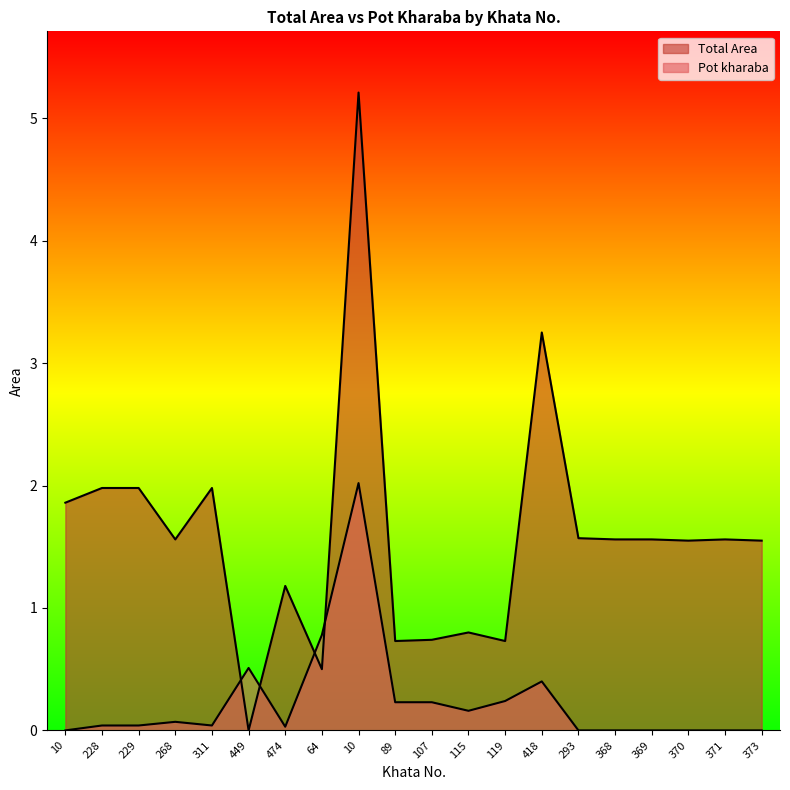

Reading left to right, what are all the values shown in this chart?

Total Area: 10=1.9	228=2.0	229=2.0	268=1.6	311=2.0	449=0.0	474=1.2	64=0.5	10=5.2	89=0.7	107=0.7	115=0.8	119=0.7	418=3.2	293=1.6	368=1.6	369=1.6	370=1.6	371=1.6	373=1.6
Pot kharaba: 10=0.0	228=0.0	229=0.0	268=0.1	311=0.0	449=0.5	474=0.0	64=0.8	10=2.0	89=0.2	107=0.2	115=0.2	119=0.2	418=0.4	293=0.0	368=0.0	369=0.0	370=0.0	371=0.0	373=0.0